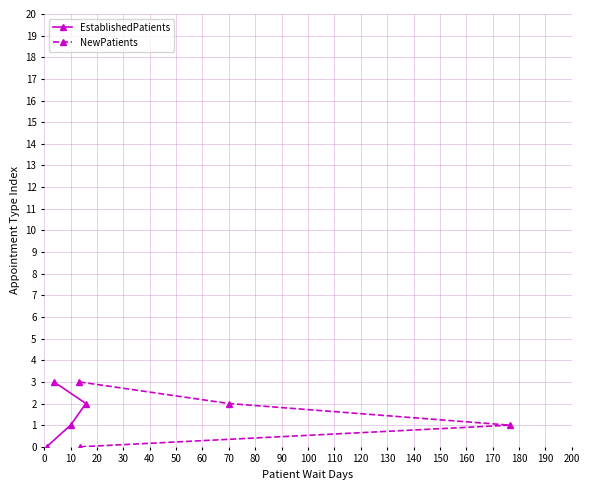

What is the maximum value for EstablishedPatients?

3